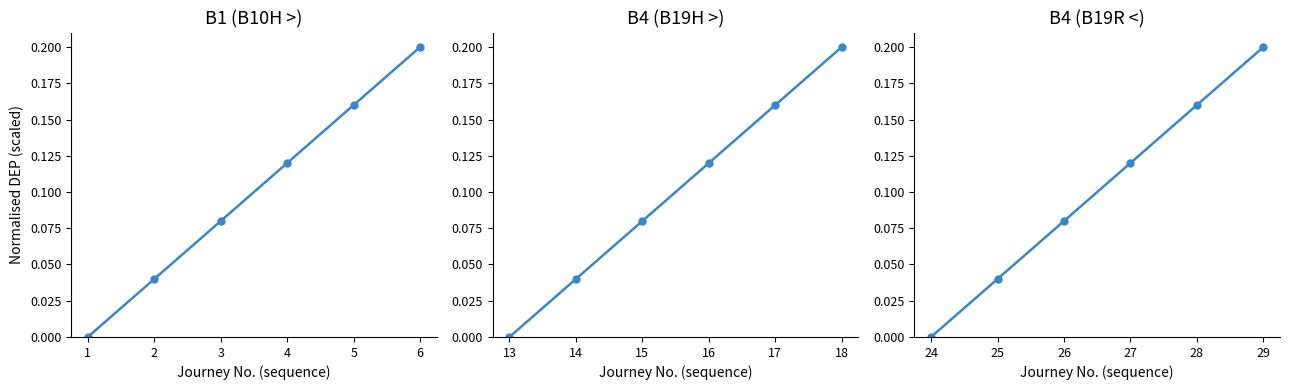

True or false: B1 (B10H >) and B4 (B19R <) intersect in this chart.

False